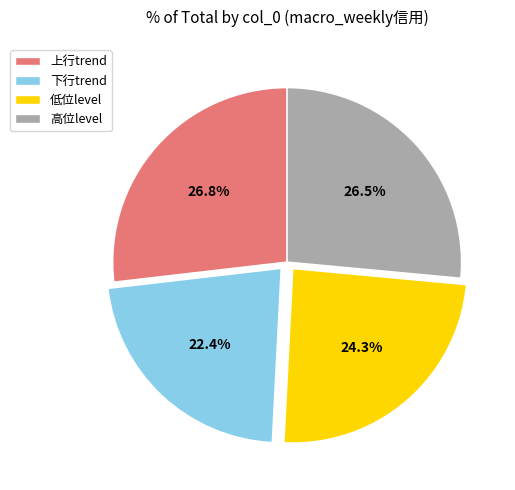

Do 低位level and 上行trend together represent more than half of the pie?

Yes